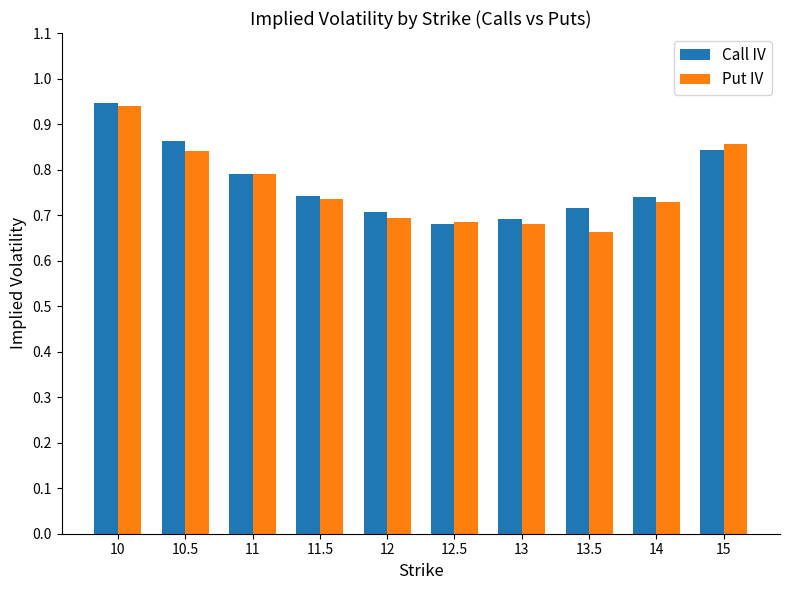

Rank the series at 10.5 from highest to lowest value.

Call IV, Put IV